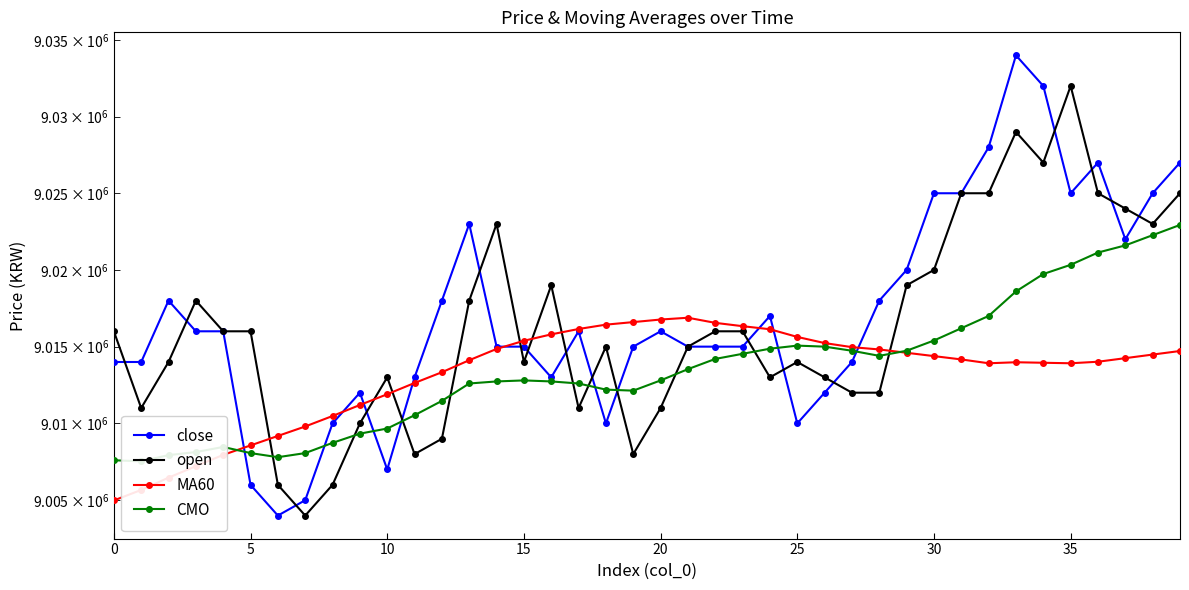

Is it true that close equals 14602538.5 at 30?

False